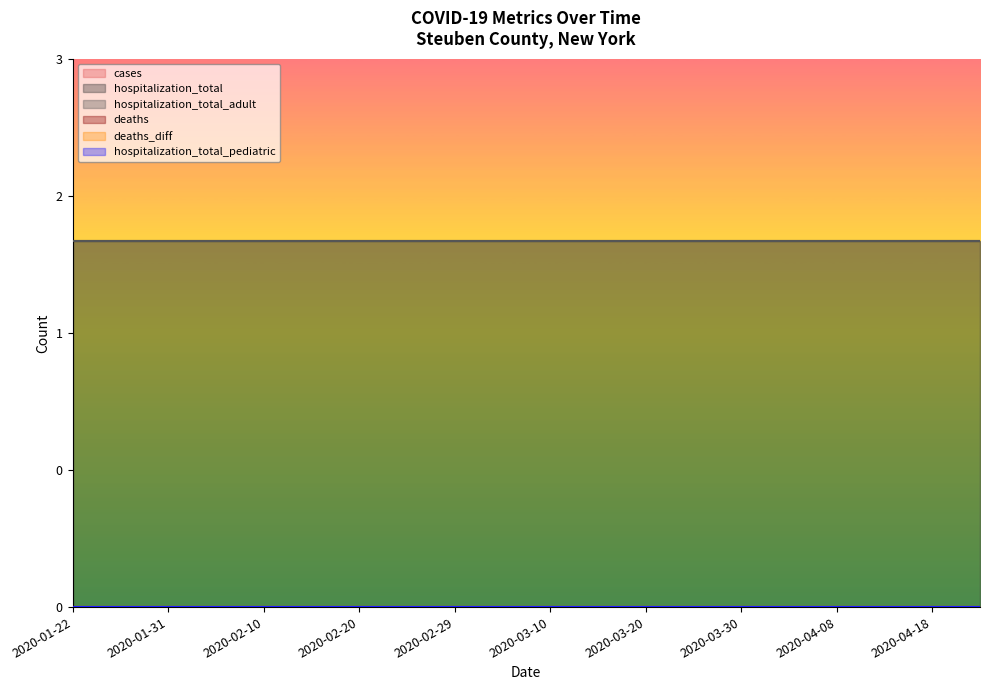

What is the greatest value displayed?

2